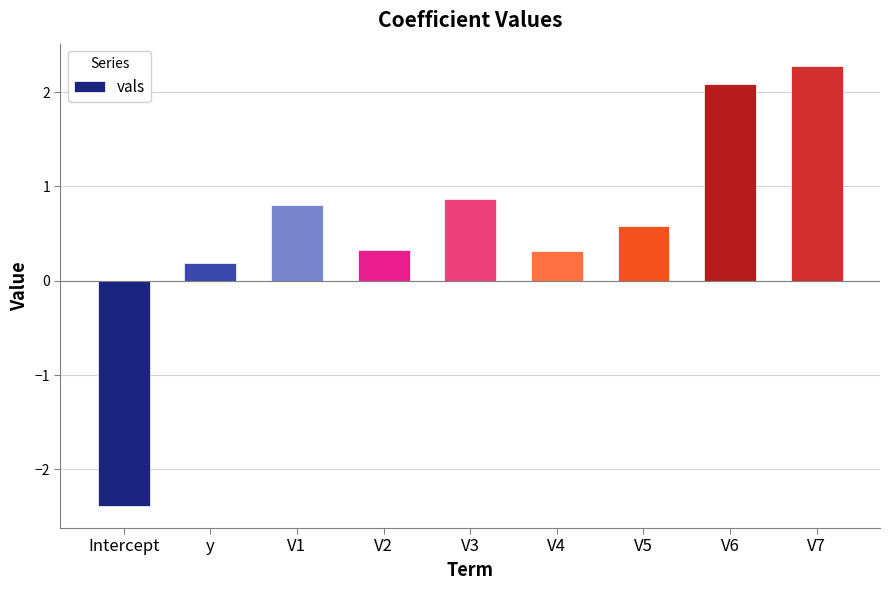

Which label corresponds to the smallest value in the chart?

Intercept